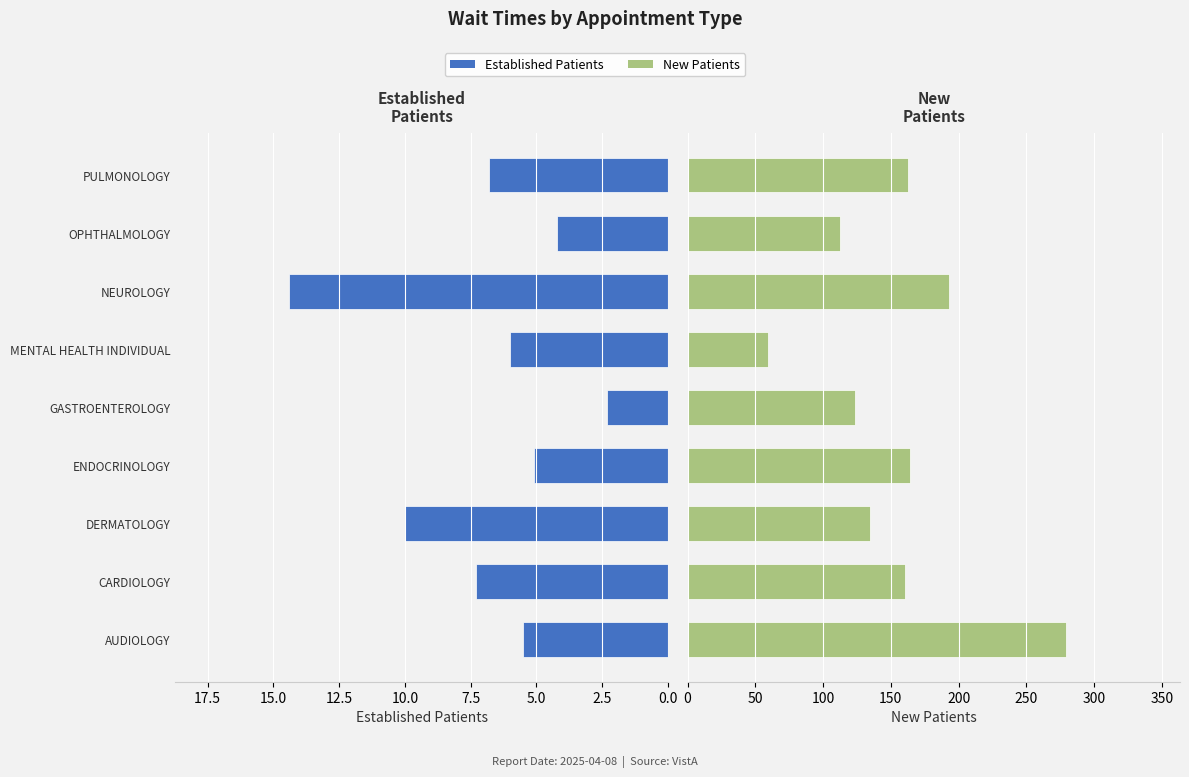

True or false: NewPatients has a value of 264.2 at PULMONOLOGY.

False